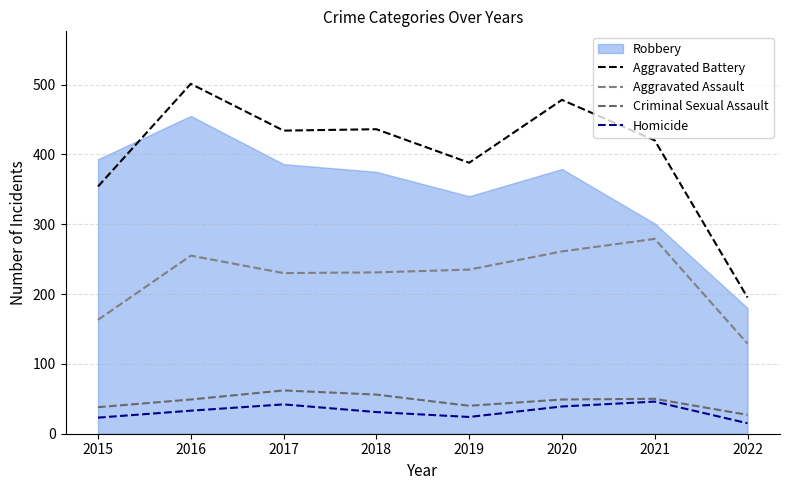

True or false: Criminal Sexual Assault and Aggravated Assault intersect in this chart.

False